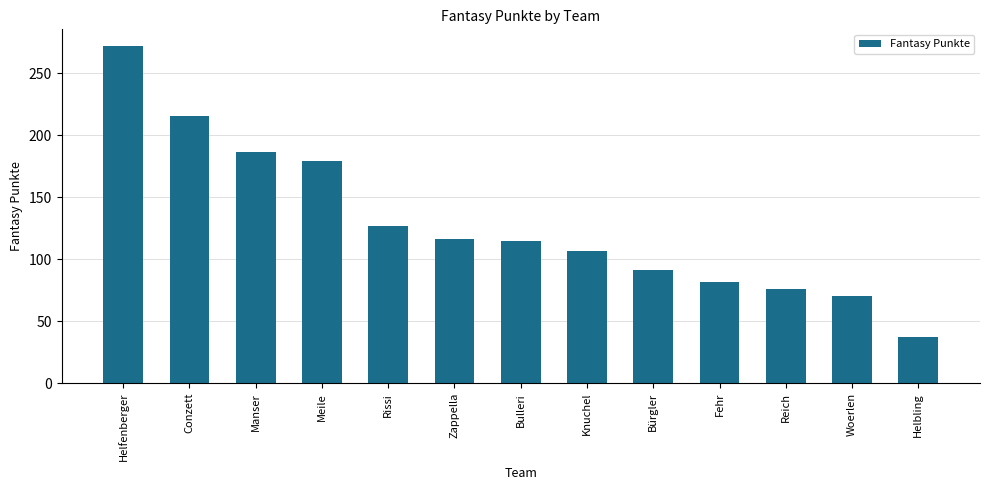

How many categories are shown in the chart?

13